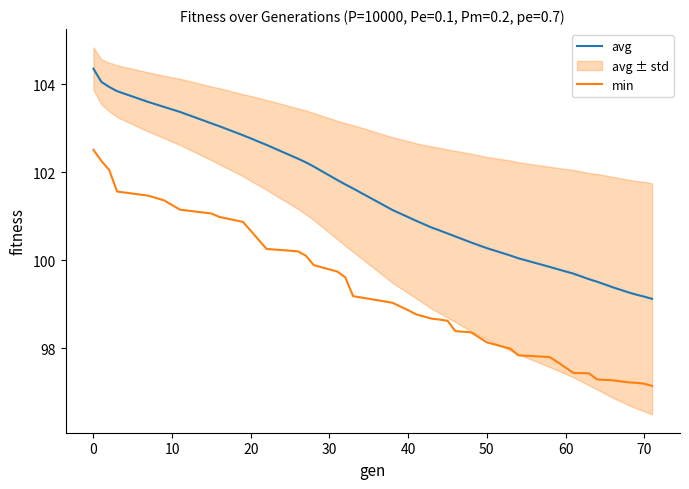

List the series in order of their overall mean, lowest first.

min, avg